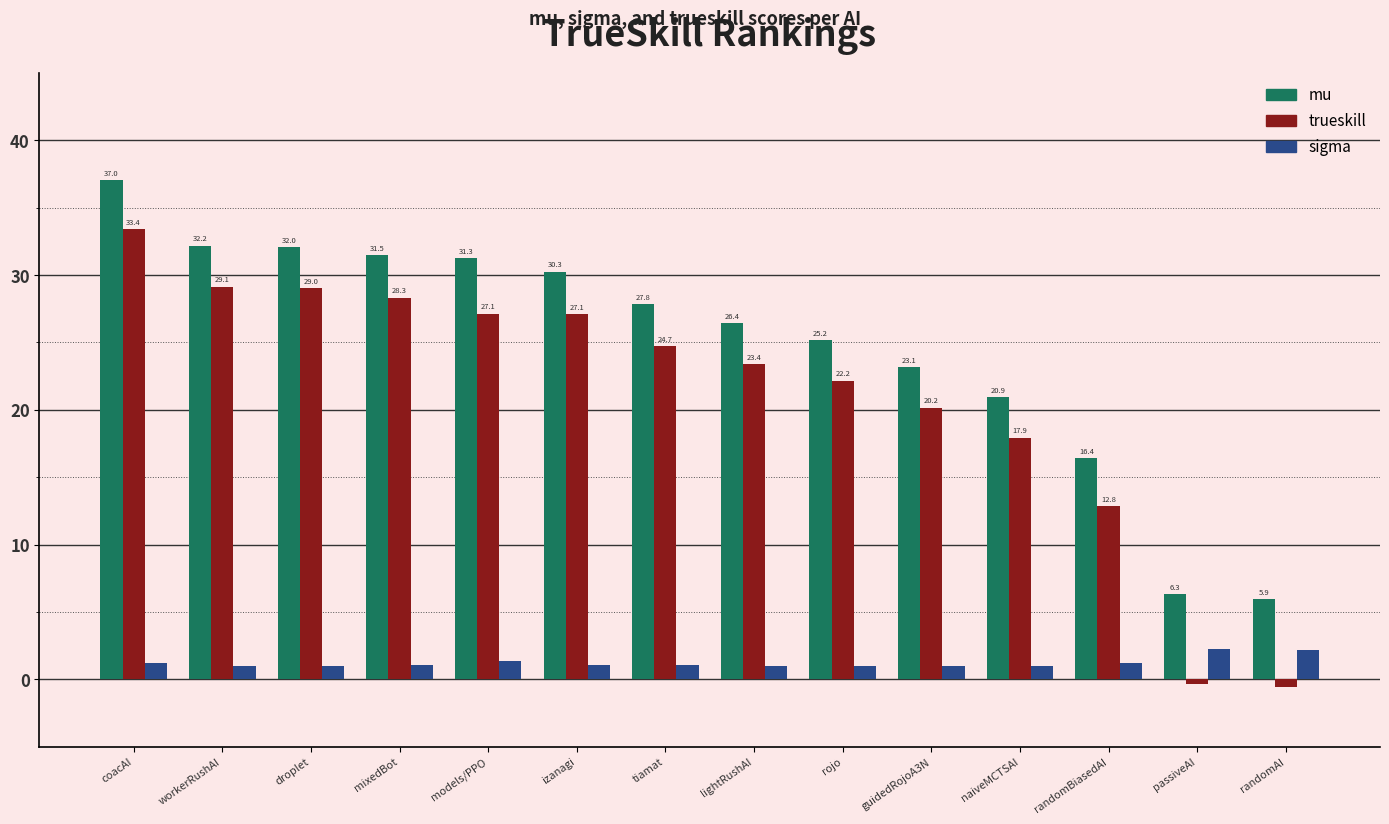

At which category does the chart reach its peak across all series?

coacAI